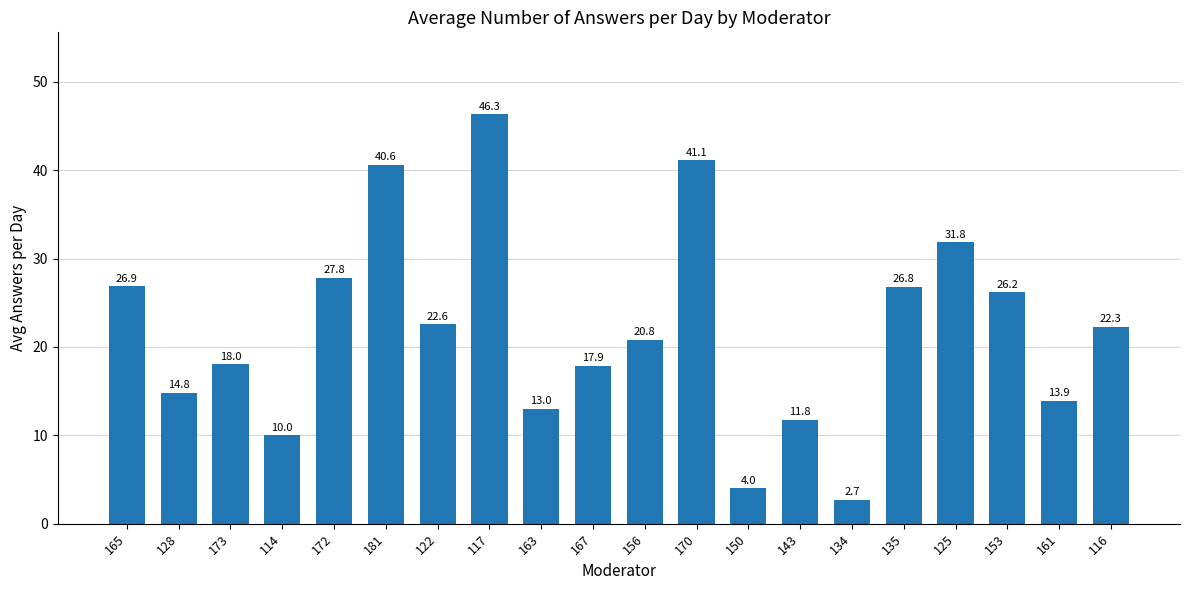

Reading left to right, transcribe all the data shown in this chart.

26.9	14.8	18.0	10.0	27.8	40.6	22.6	46.3	13.0	17.9	20.8	41.1	4.0	11.8	2.7	26.8	31.8	26.2	13.9	22.3